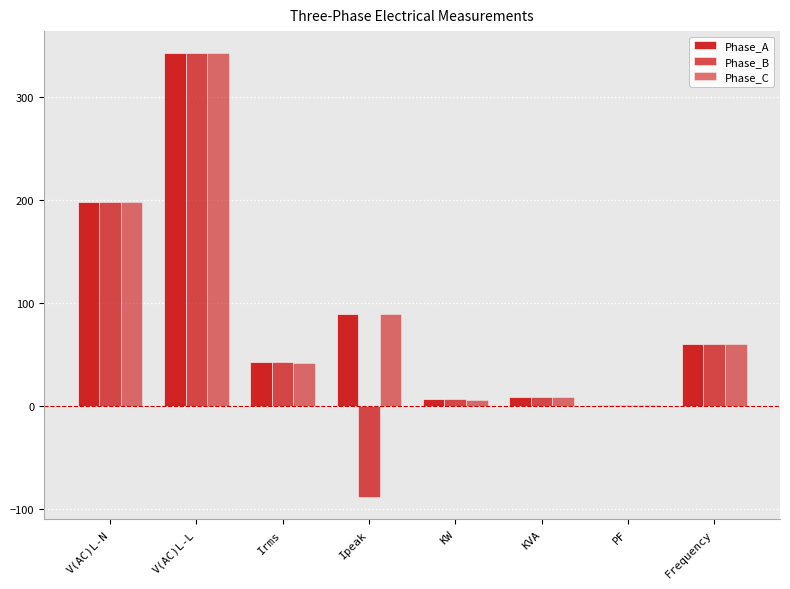

Reading right to left, list all the values displayed in this chart.

Phase_A: Frequency=60.0	PF=0.8	KVA=8.3	KW=6.3	Ipeak=89.6	Irms=42.2	V(AC)L-L=342.0	V(AC)L-N=197.4
Phase_B: Frequency=60.0	PF=0.8	KVA=8.4	KW=6.3	Ipeak=-88.4	Irms=42.4	V(AC)L-L=342.0	V(AC)L-N=197.4
Phase_C: Frequency=60.0	PF=0.8	KVA=8.2	KW=6.2	Ipeak=88.9	Irms=41.5	V(AC)L-L=342.0	V(AC)L-N=197.4